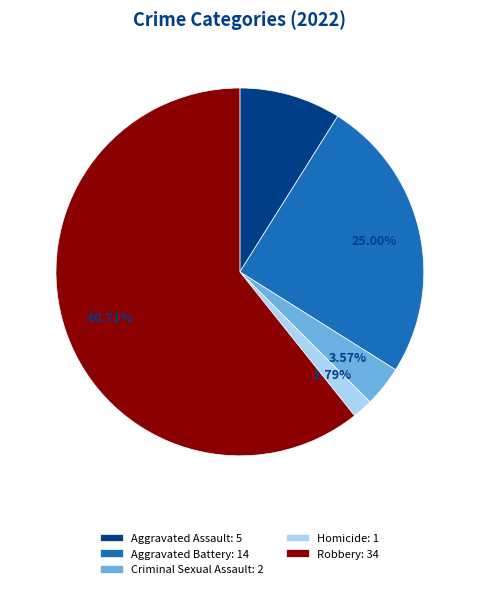

How much of the chart is everything except Robbery?

39.3%